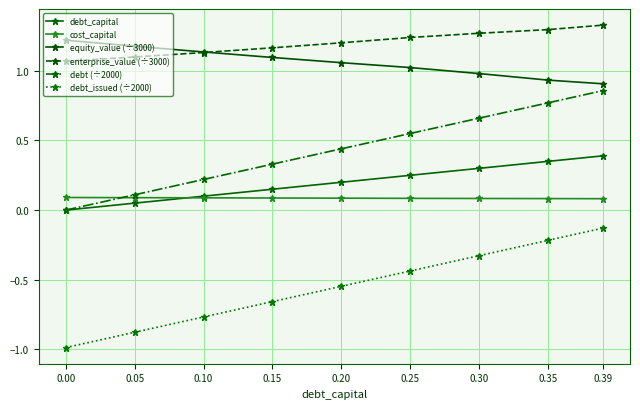

Reading left to right, transcribe all the data shown in this chart.

debt_capital: 0.0	0.1	0.1	0.1	0.2	0.2	0.3	0.3	0.4
cost_capital: 0.1	0.1	0.1	0.1	0.1	0.1	0.1	0.1	0.1
equity_value (÷3000): 1.2	1.2	1.1	1.1	1.1	1.0	1.0	0.9	0.9
enterprise_value (÷3000): 1.1	1.1	1.1	1.2	1.2	1.2	1.3	1.3	1.3
debt (÷2000): 0.0	0.1	0.2	0.3	0.4	0.6	0.7	0.8	0.9
debt_issued (÷2000): -1.0	-0.9	-0.8	-0.7	-0.5	-0.4	-0.3	-0.2	-0.1